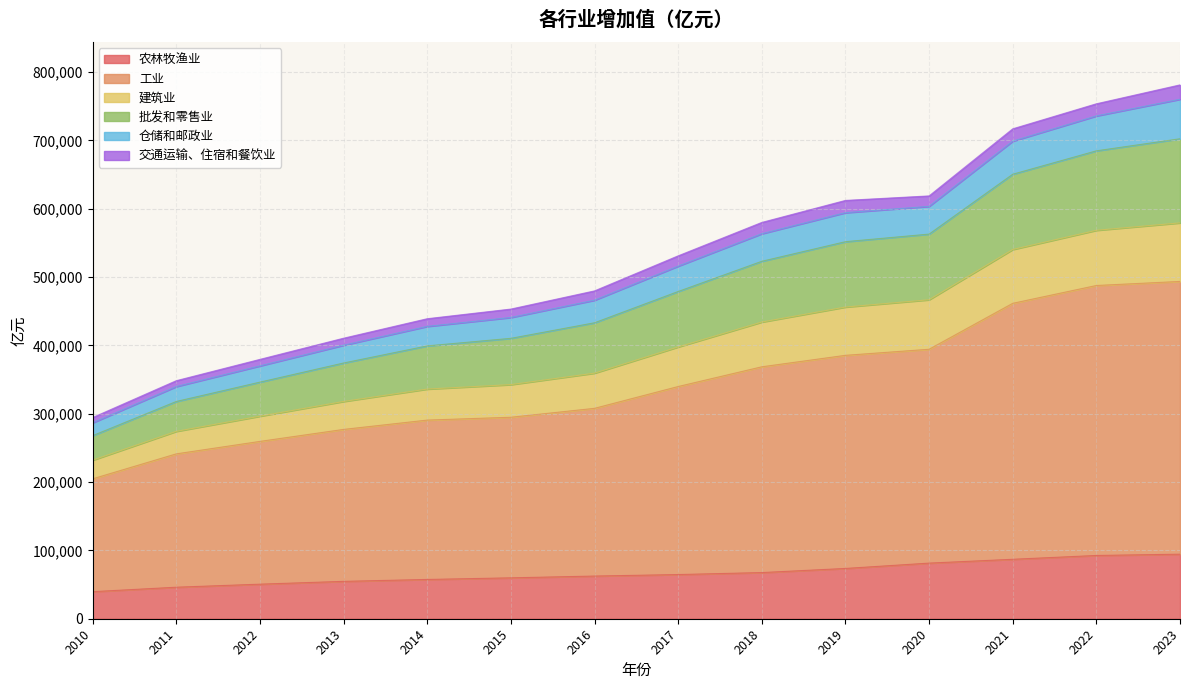

True or false: 工业 has more than 0 interior local peaks.

False